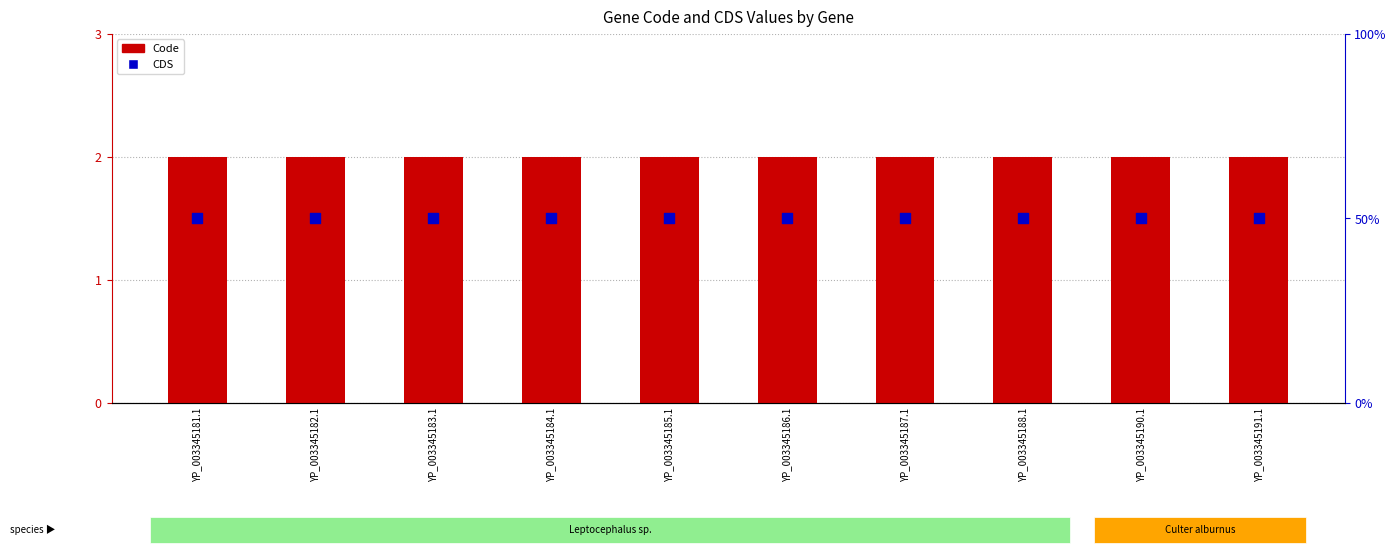

Which series reaches the maximum Y coordinate?

Code